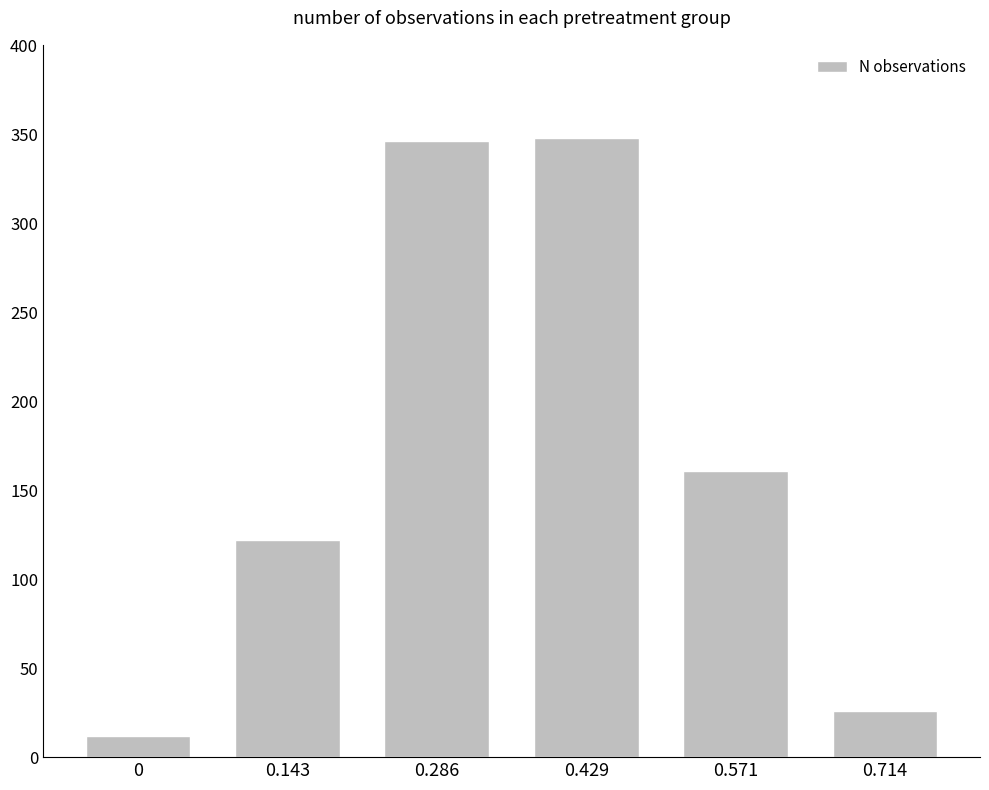

Reading right to left, list all the values displayed in this chart.

26	161	348	346	122	12